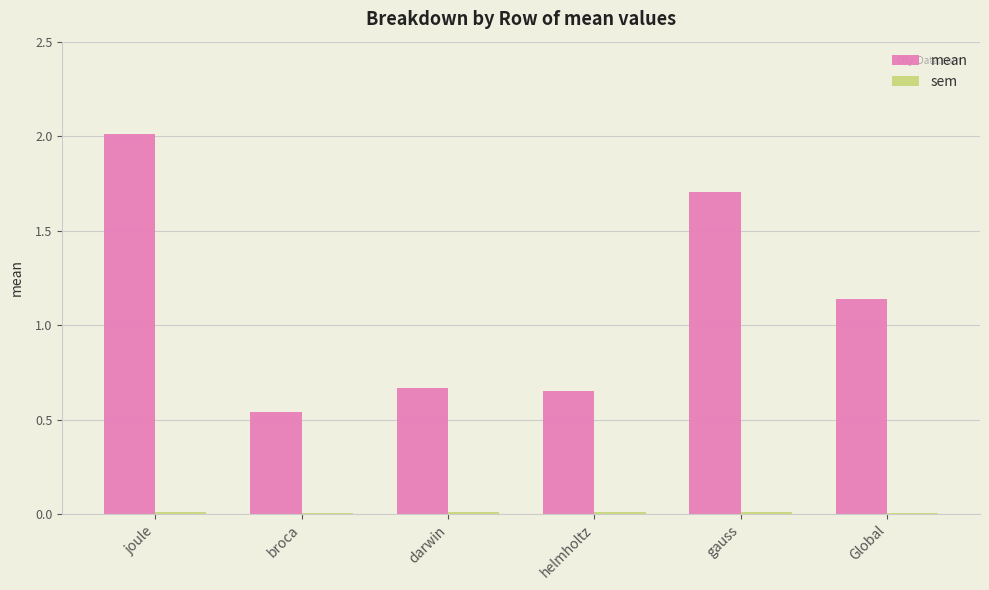

What is the maximum value shown in the chart?

2.0